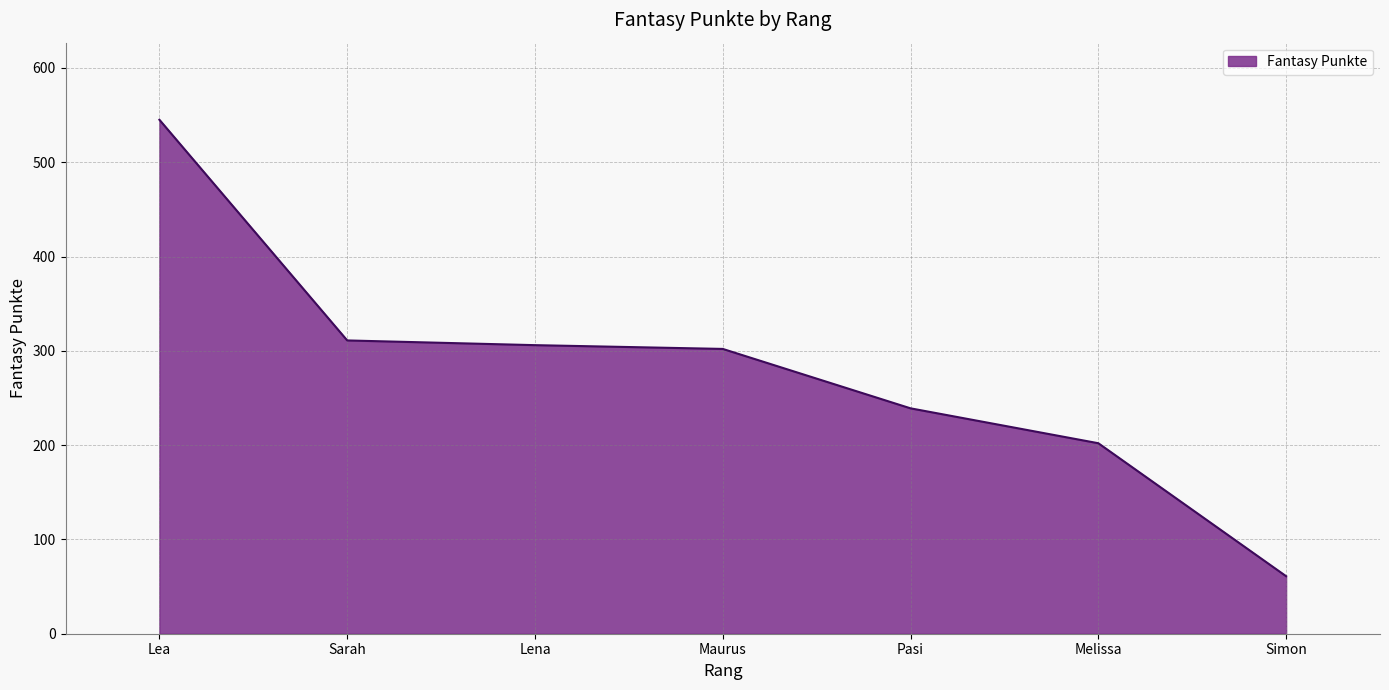

How many series are shown in this chart?

1